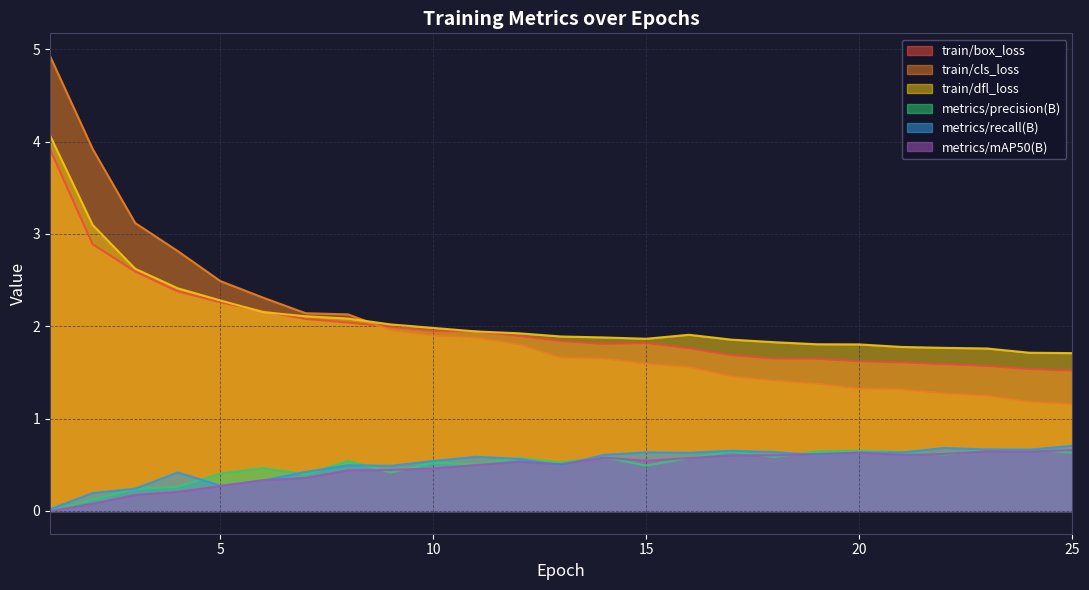

Where is the first local minimum for metrics/recall(B)?

5